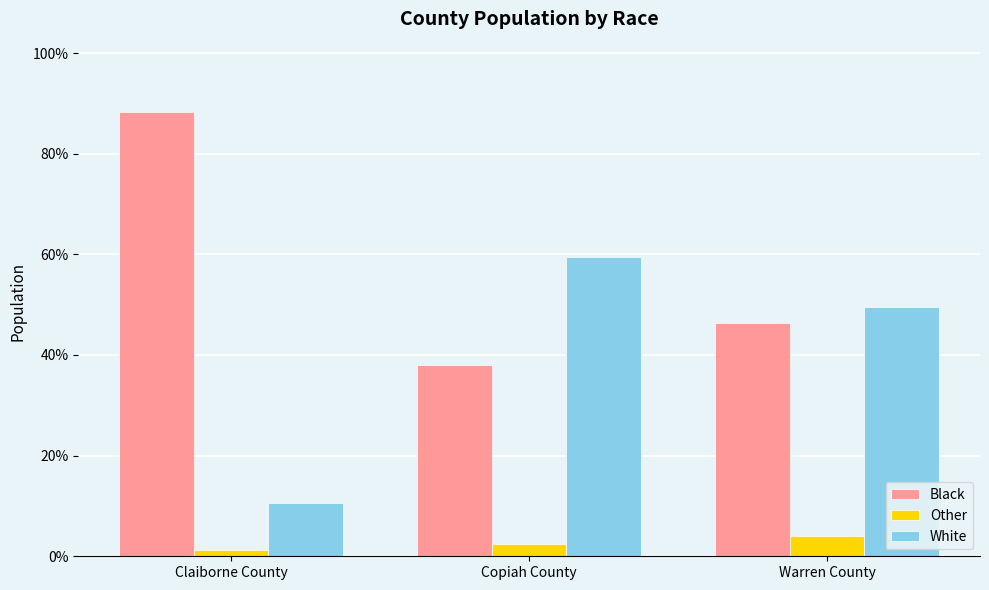

What is the label of the 1st bar from the left?

Claiborne County